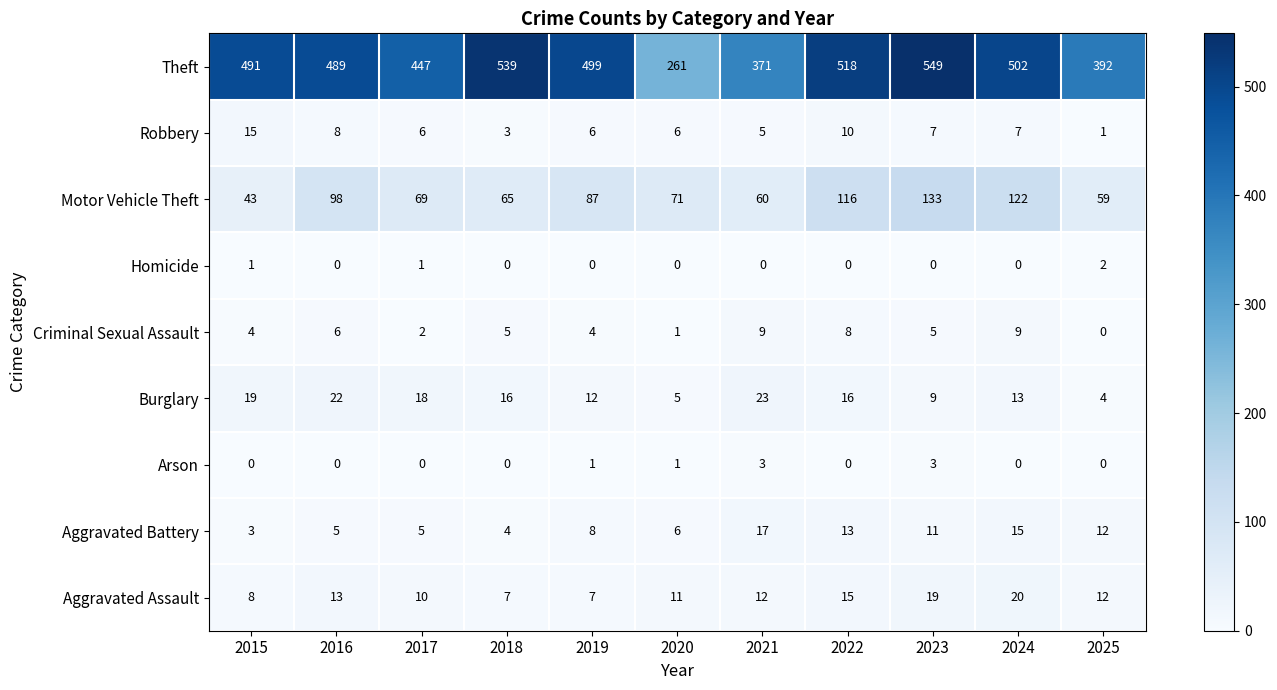

Which series has the widest spread of values?

Theft